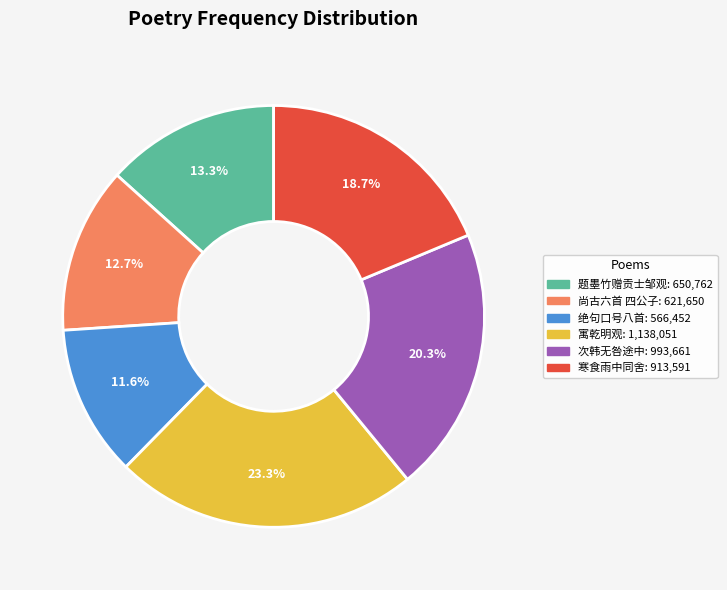

Does any single category account for the majority?

No